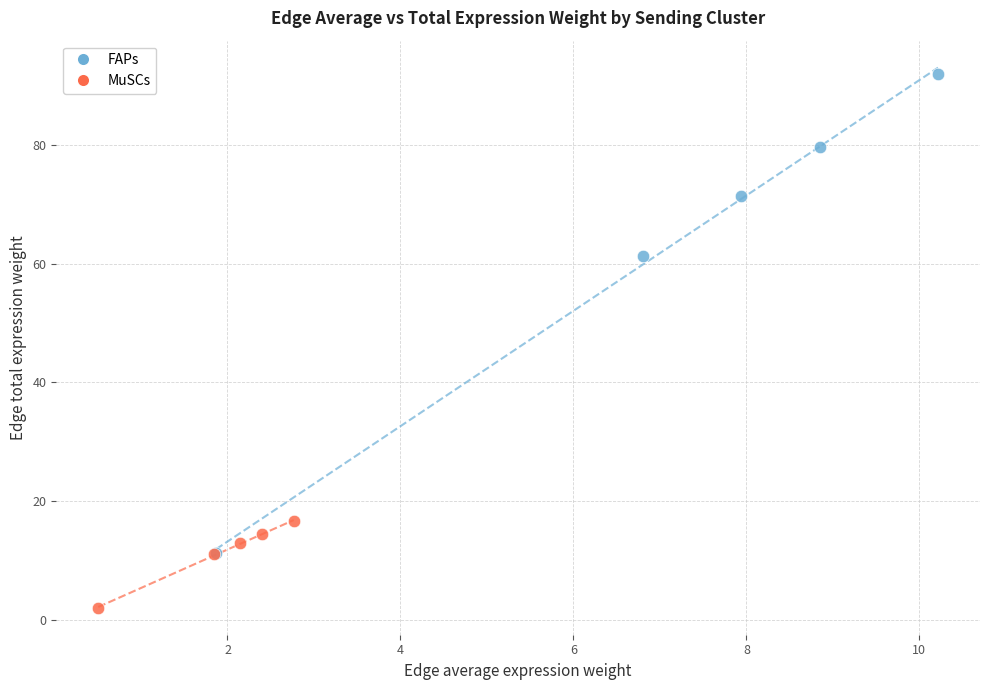

Which series has the widest spread of Y values?

FAPs